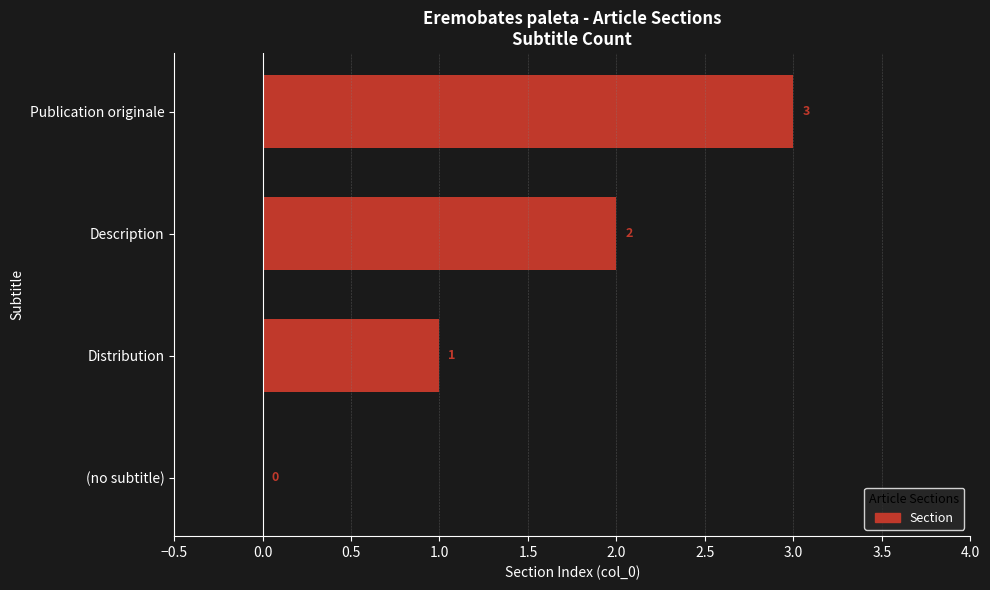

Which category has the highest value across all series?

Publication originale